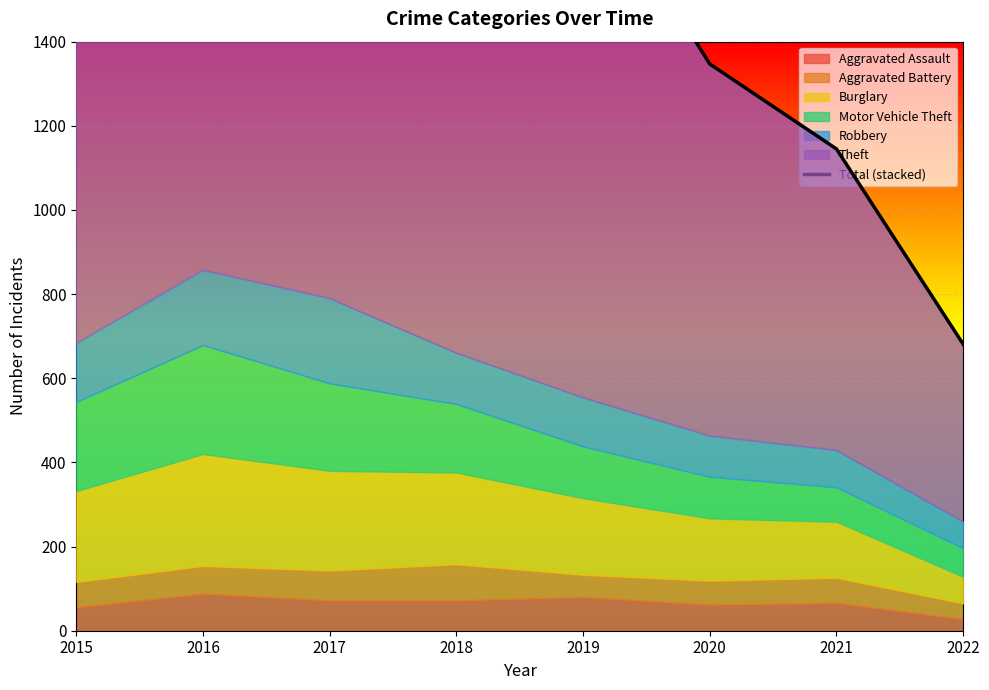

True or false: there are more than 2 points higher than both neighbors.

False